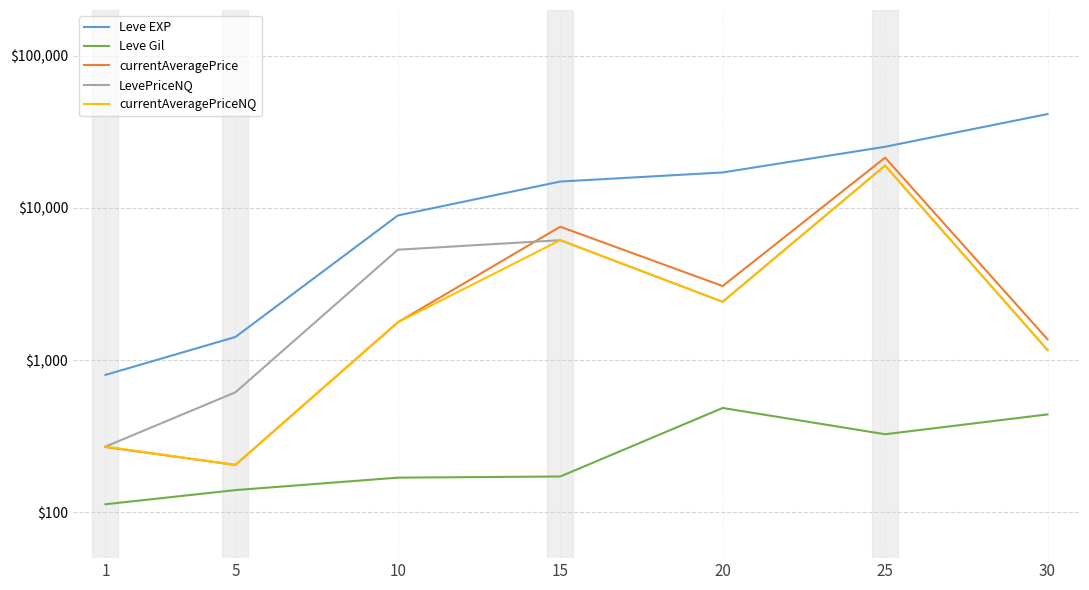

What is the total value across all series at 25?

85004.6